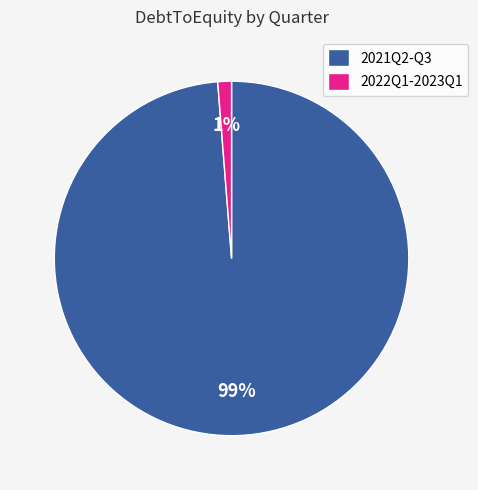

Which category accounts for the majority?

2021Q2-Q3